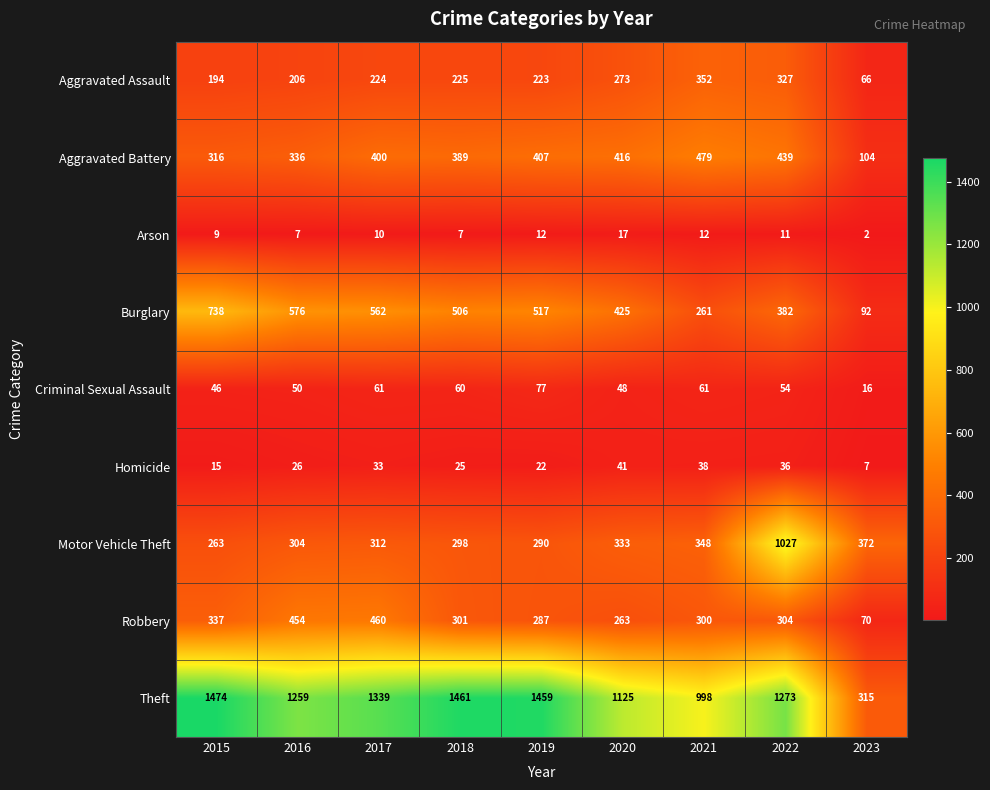

The Homicide series shows 51 at 2017. True or false?

False